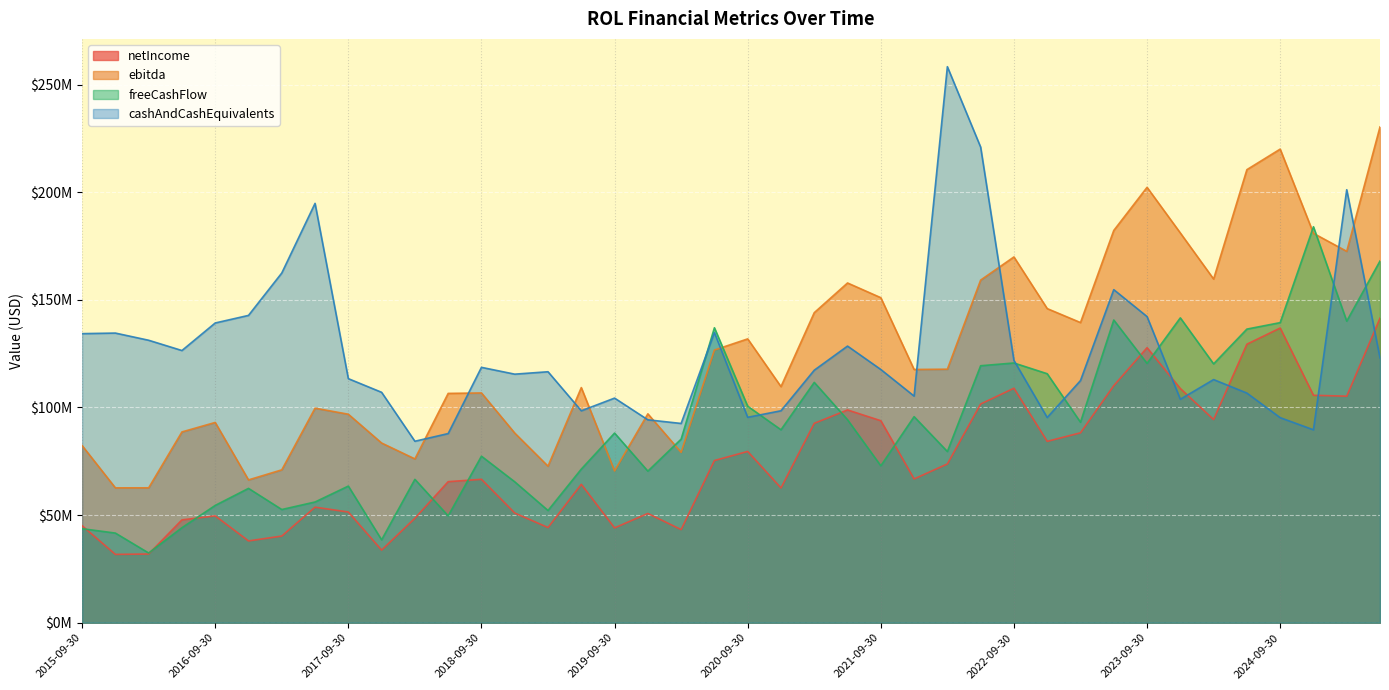

Is the value of cashAndCashEquivalents at 2025-06-30 greater than the value of netIncome at 2024-06-30?

No